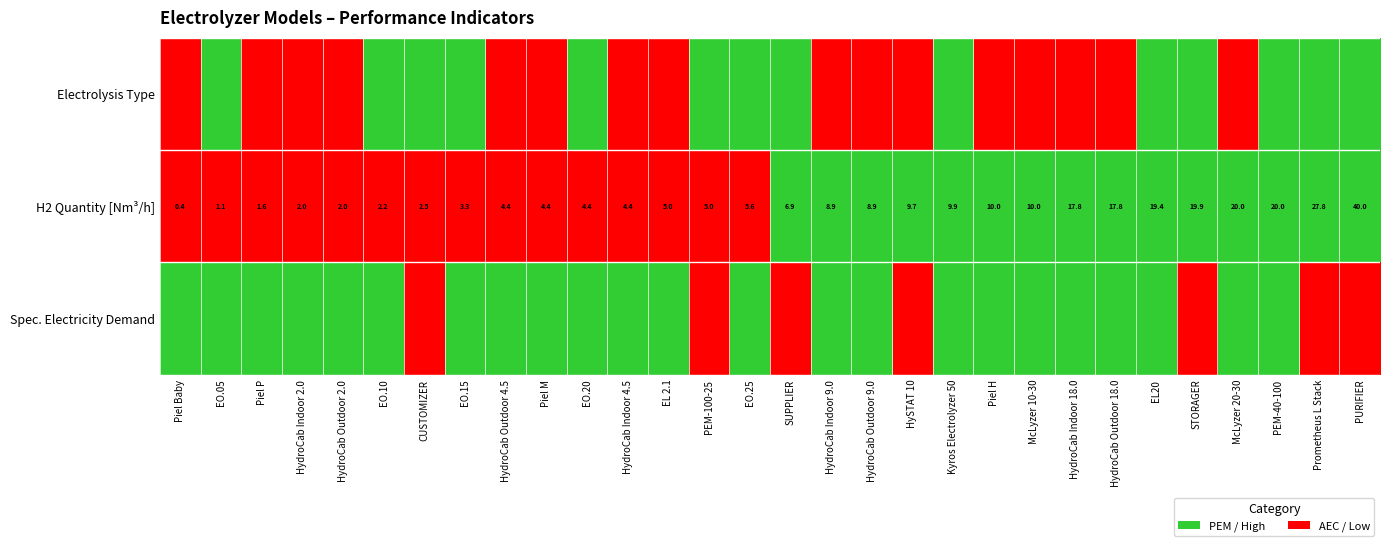

The H2 Quantity [Nm³/h] series shows 17.8 at HydroCab Indoor 18.0. True or false?

True